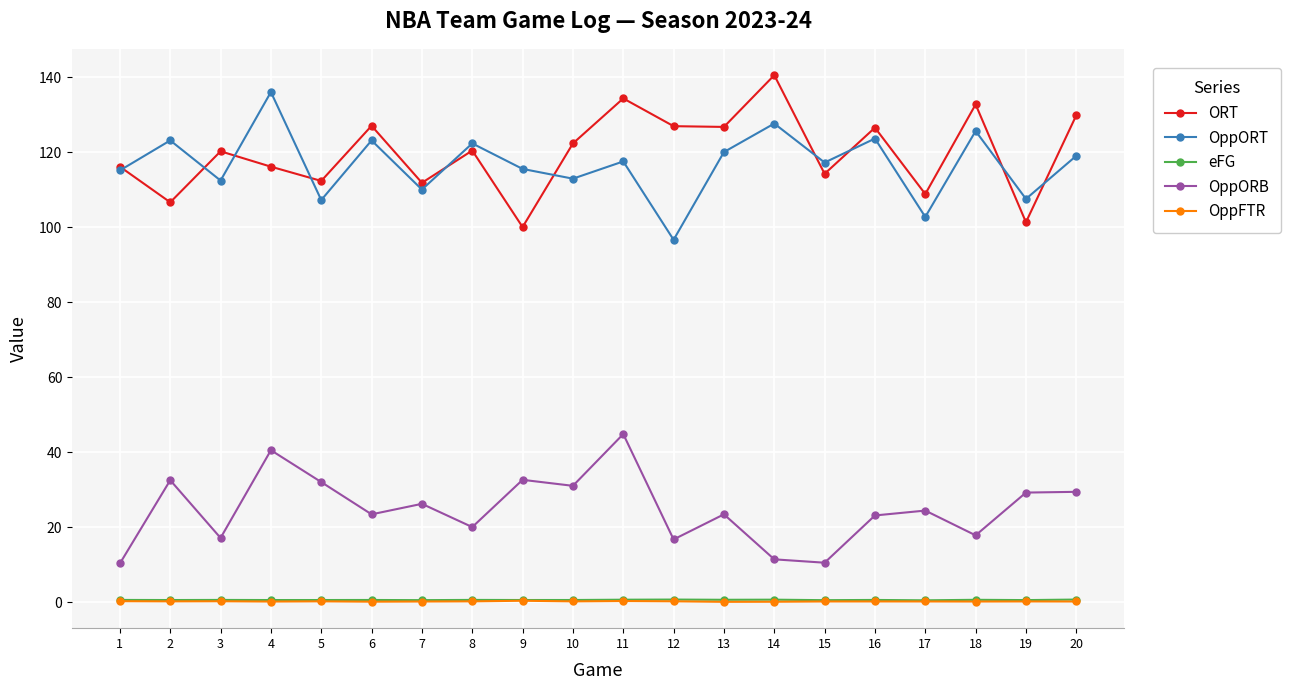

Count the number of categories in the chart.

20